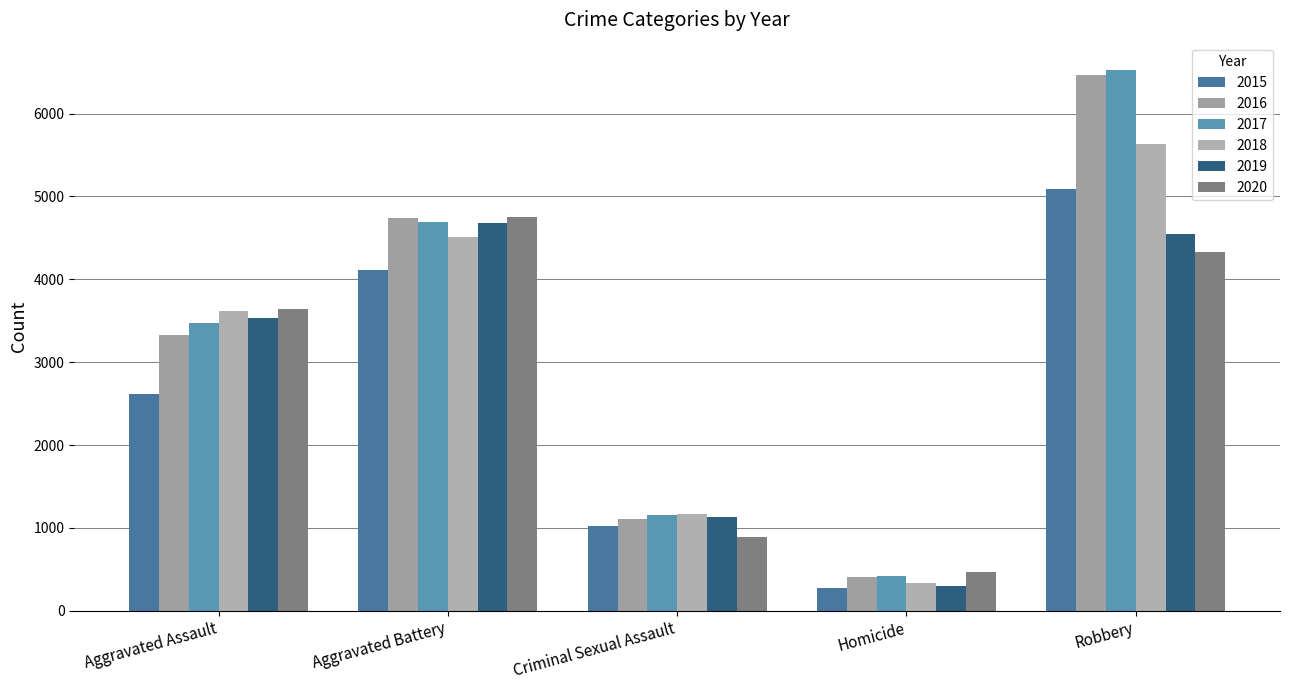

What is the spread (max minus min) of values at Robbery?

2201